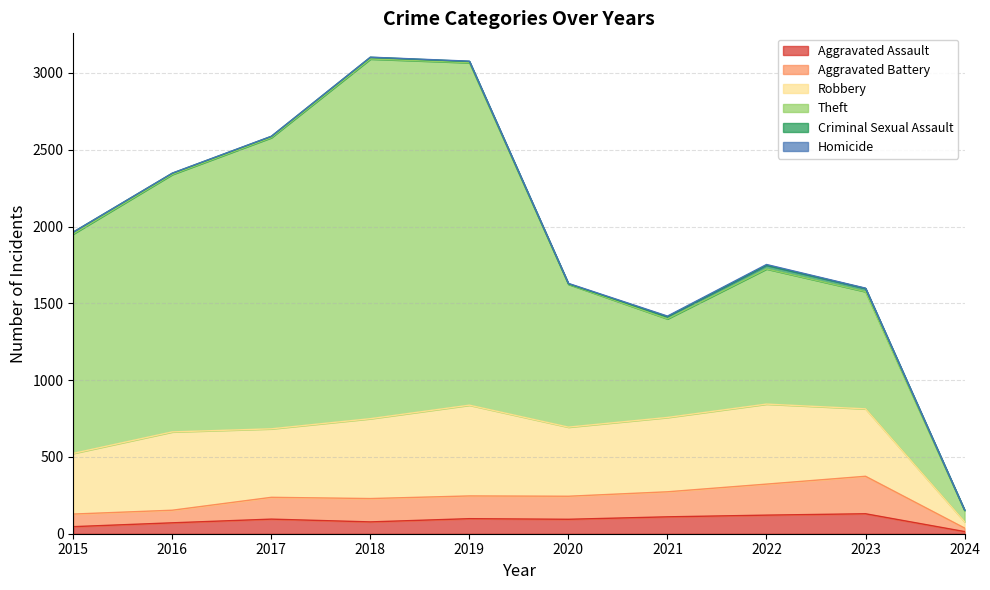

Which category has the highest value in the Homicide series?

2022